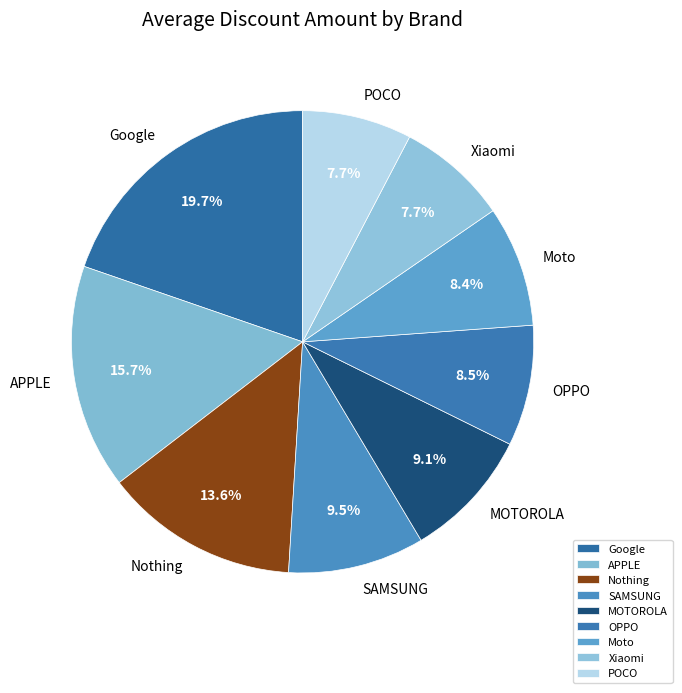

Which category has the biggest portion of the pie?

Google